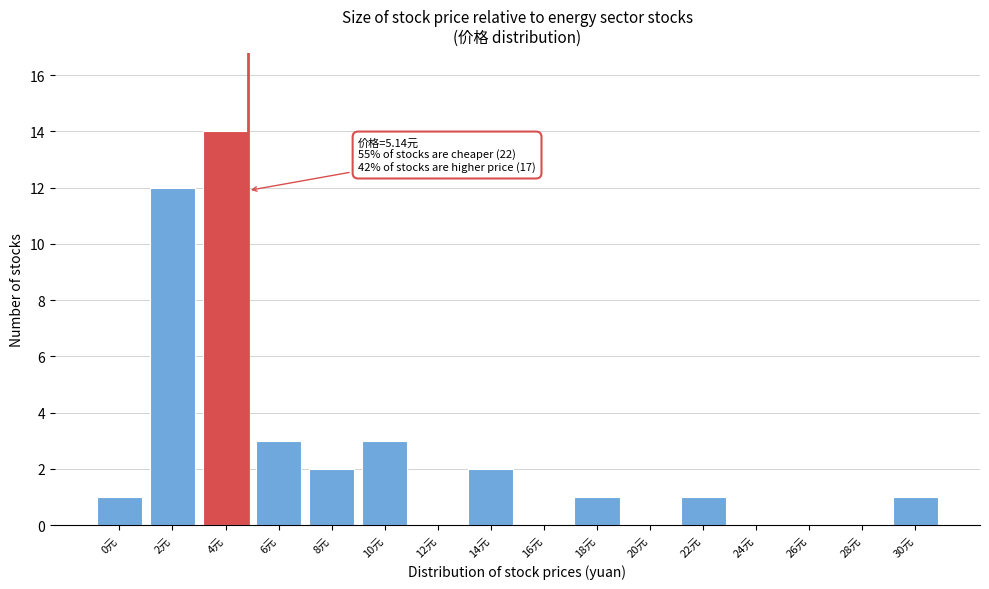

Reading left to right, list all the values displayed in this chart.

0元=1	2元=12	4元=14	6元=3	8元=2	10元=3	12元=0	14元=2	16元=0	18元=1	20元=0	22元=1	24元=0	26元=0	28元=0	30元=1